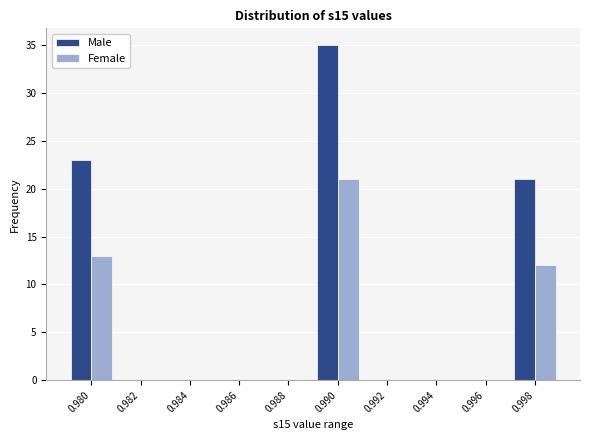

Reading right to left, list all the values displayed in this chart.

Male: 0.998=21	0.996=0	0.994=0	0.992=0	0.990=35	0.988=0	0.986=0	0.984=0	0.982=0	0.980=23
Female: 0.998=12	0.996=0	0.994=0	0.992=0	0.990=21	0.988=0	0.986=0	0.984=0	0.982=0	0.980=13